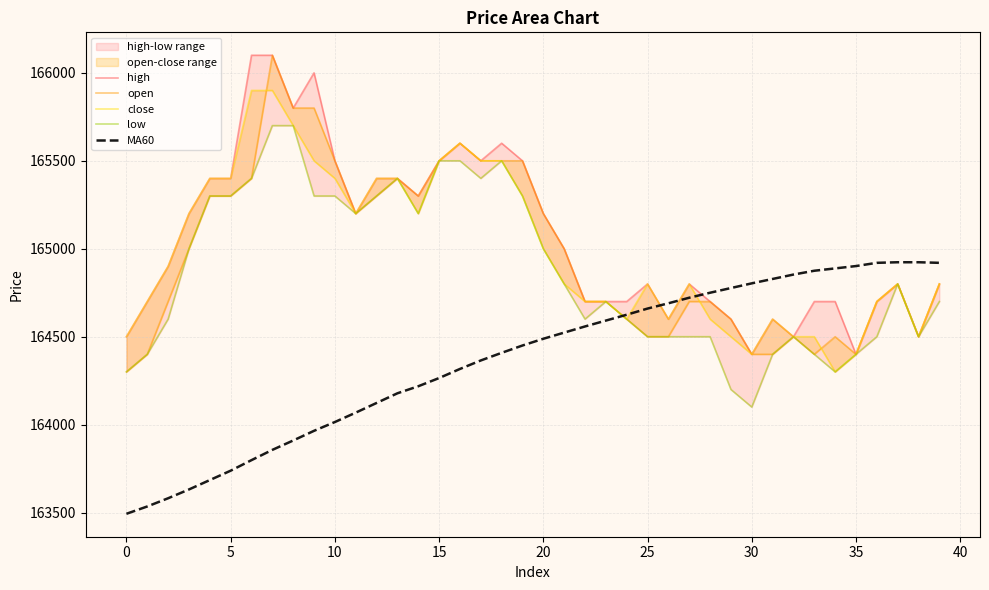

Where is the first local minimum for close?

11